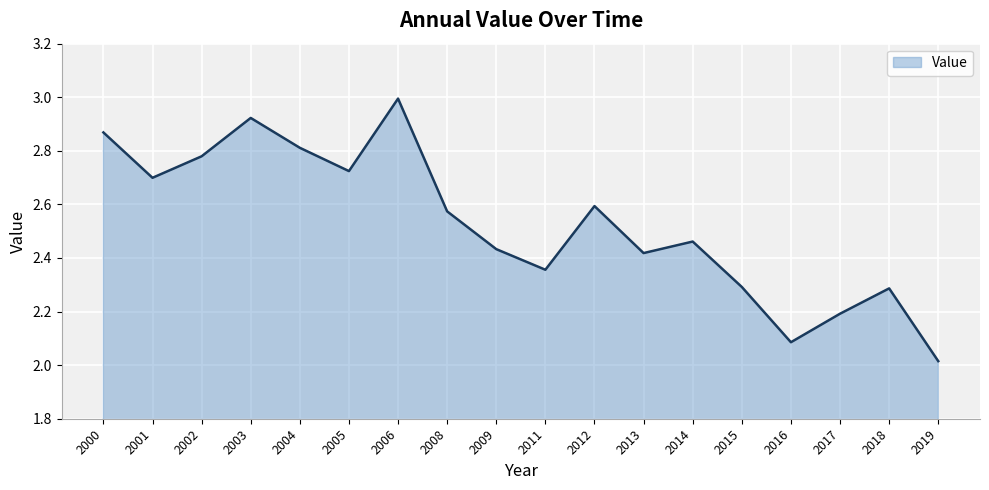

The chart shows a value of 2.7 at 2005. True or false?

True